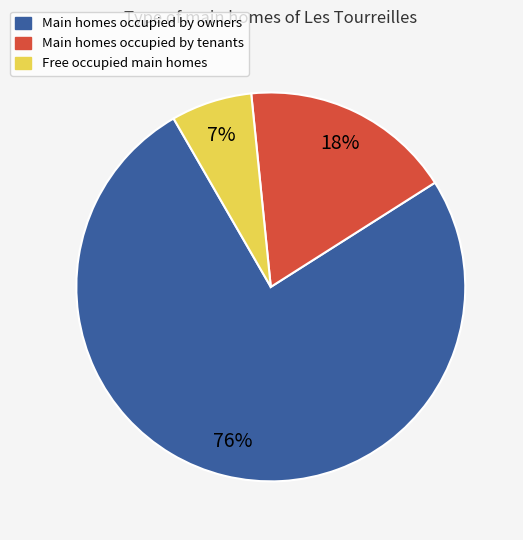

How many slices are in this pie chart?

3